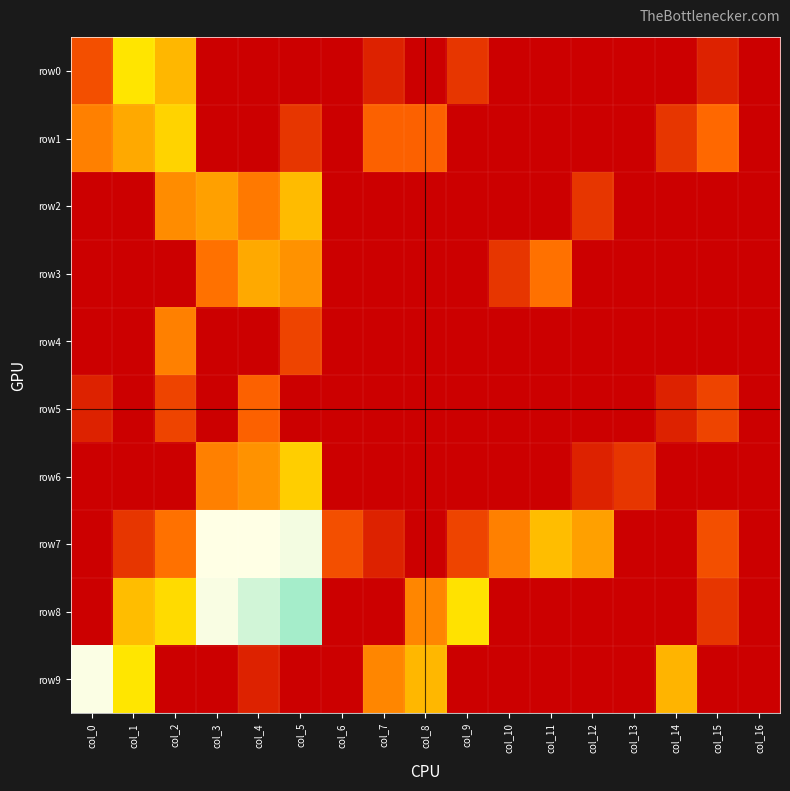

Reading right to left, extract all data points from this chart.

row0: col_16=0.0	col_15=0.7	col_14=0.0	col_13=0.0	col_12=0.0	col_11=0.0	col_10=0.0	col_9=1.1	col_8=0.0	col_7=0.7	col_6=0.0	col_5=0.0	col_4=0.0	col_3=0.0	col_2=3.1	col_1=3.7	col_0=1.6
row1: col_16=0.0	col_15=2.1	col_14=1.1	col_13=0.0	col_12=0.0	col_11=0.0	col_10=0.0	col_9=0.0	col_8=1.9	col_7=1.9	col_6=0.0	col_5=1.1	col_4=0.0	col_3=0.0	col_2=3.5	col_1=2.9	col_0=2.4
row2: col_16=0.0	col_15=0.0	col_14=0.0	col_13=0.0	col_12=1.1	col_11=0.0	col_10=0.0	col_9=0.0	col_8=0.0	col_7=0.0	col_6=0.0	col_5=3.2	col_4=2.3	col_3=2.8	col_2=2.6	col_1=0.0	col_0=0.0
row3: col_16=0.0	col_15=0.0	col_14=0.0	col_13=0.0	col_12=0.0	col_11=2.2	col_10=1.1	col_9=0.0	col_8=0.0	col_7=0.0	col_6=0.0	col_5=2.6	col_4=2.9	col_3=2.2	col_2=0.0	col_1=0.0	col_0=0.0
row4: col_16=0.0	col_15=0.0	col_14=0.0	col_13=0.0	col_12=0.0	col_11=0.0	col_10=0.0	col_9=0.0	col_8=0.0	col_7=0.0	col_6=0.0	col_5=1.4	col_4=0.0	col_3=0.0	col_2=2.4	col_1=0.0	col_0=0.0
row5: col_16=0.0	col_15=1.4	col_14=0.7	col_13=0.0	col_12=0.0	col_11=0.0	col_10=0.0	col_9=0.0	col_8=0.0	col_7=0.0	col_6=0.0	col_5=0.0	col_4=1.9	col_3=0.0	col_2=1.4	col_1=0.0	col_0=0.7
row6: col_16=0.0	col_15=0.0	col_14=0.0	col_13=1.1	col_12=0.7	col_11=0.0	col_10=0.0	col_9=0.0	col_8=0.0	col_7=0.0	col_6=0.0	col_5=3.4	col_4=2.6	col_3=2.4	col_2=0.0	col_1=0.0	col_0=0.0
row7: col_16=0.0	col_15=1.6	col_14=0.0	col_13=0.0	col_12=2.8	col_11=3.2	col_10=2.4	col_9=1.4	col_8=0.0	col_7=0.7	col_6=1.6	col_5=8.1	col_4=8.2	col_3=8.2	col_2=2.2	col_1=1.1	col_0=0.0
row8: col_16=0.0	col_15=1.1	col_14=0.0	col_13=0.0	col_12=0.0	col_11=0.0	col_10=0.0	col_9=3.7	col_8=2.5	col_7=0.0	col_6=0.0	col_5=7.4	col_4=7.8	col_3=8.1	col_2=3.6	col_1=3.2	col_0=0.0
row9: col_16=0.0	col_15=0.0	col_14=3.1	col_13=0.0	col_12=0.0	col_11=0.0	col_10=0.0	col_9=0.0	col_8=3.1	col_7=2.5	col_6=0.0	col_5=0.0	col_4=0.7	col_3=0.0	col_2=0.0	col_1=3.8	col_0=8.1